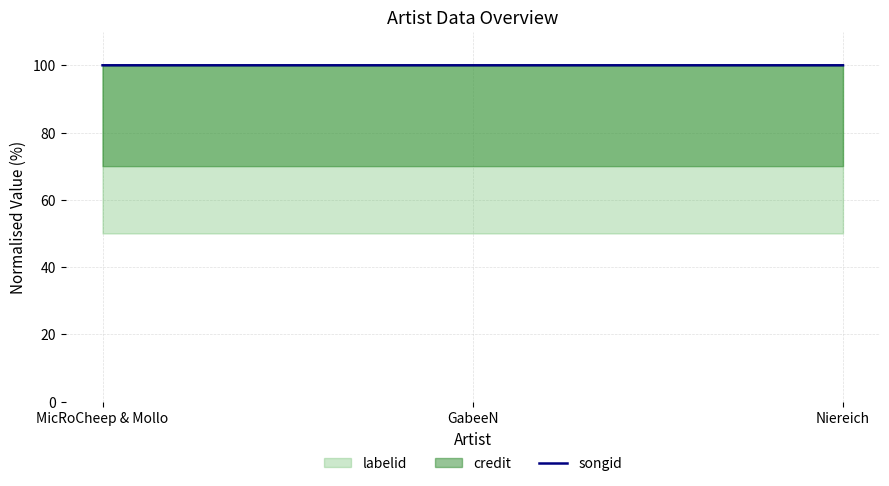

True or false: the data shows 142.3 at GabeeN.

False